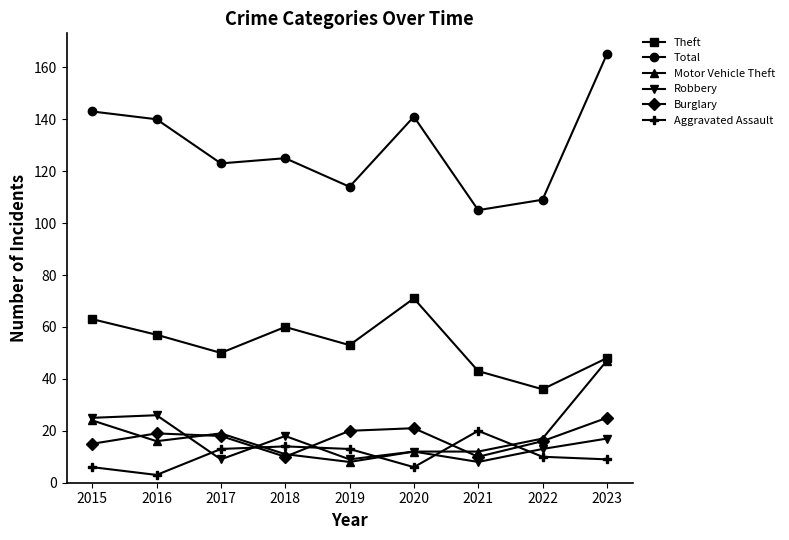

True or false: Robbery and Total cross at least once.

False